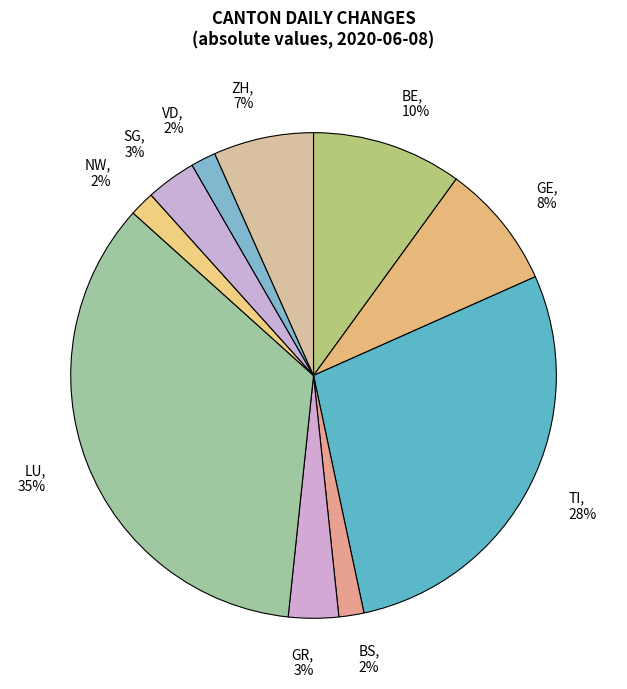

The BE slice represents 23% of the pie. True or false?

False